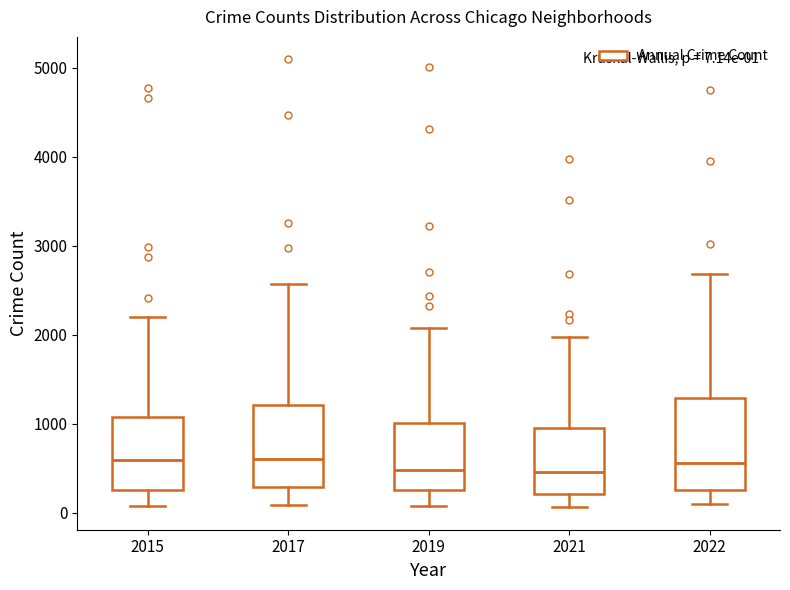

Comparing the boxes themselves (not the whiskers), which one is the tallest?

2022